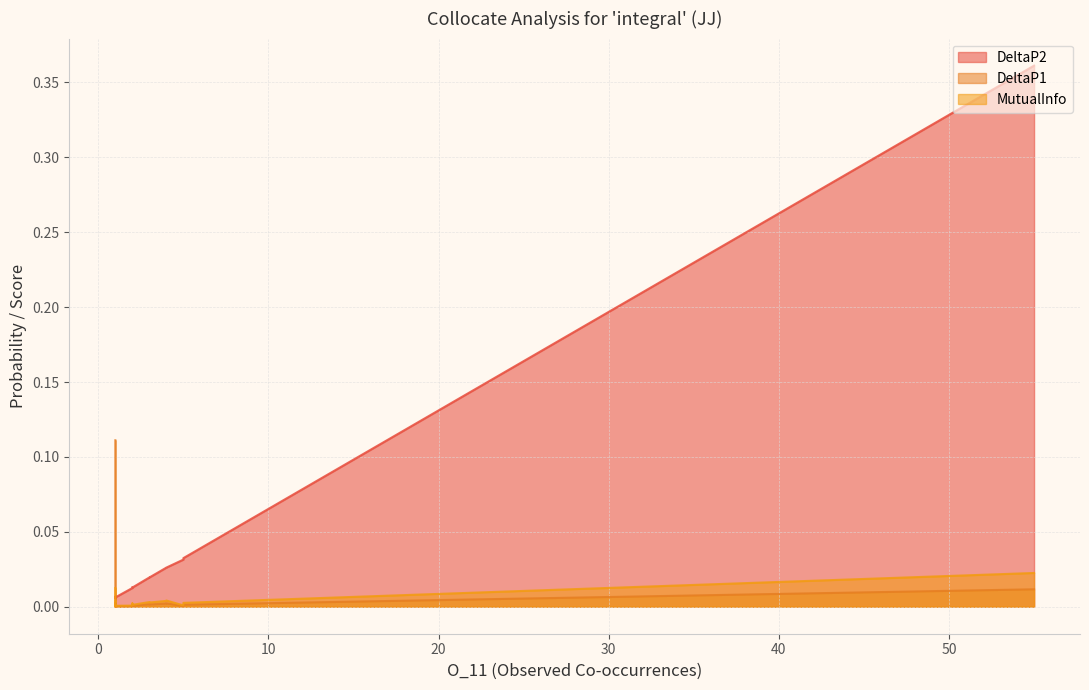

In DeltaP1, how many points are higher than both neighbors (excluding endpoints)?

5